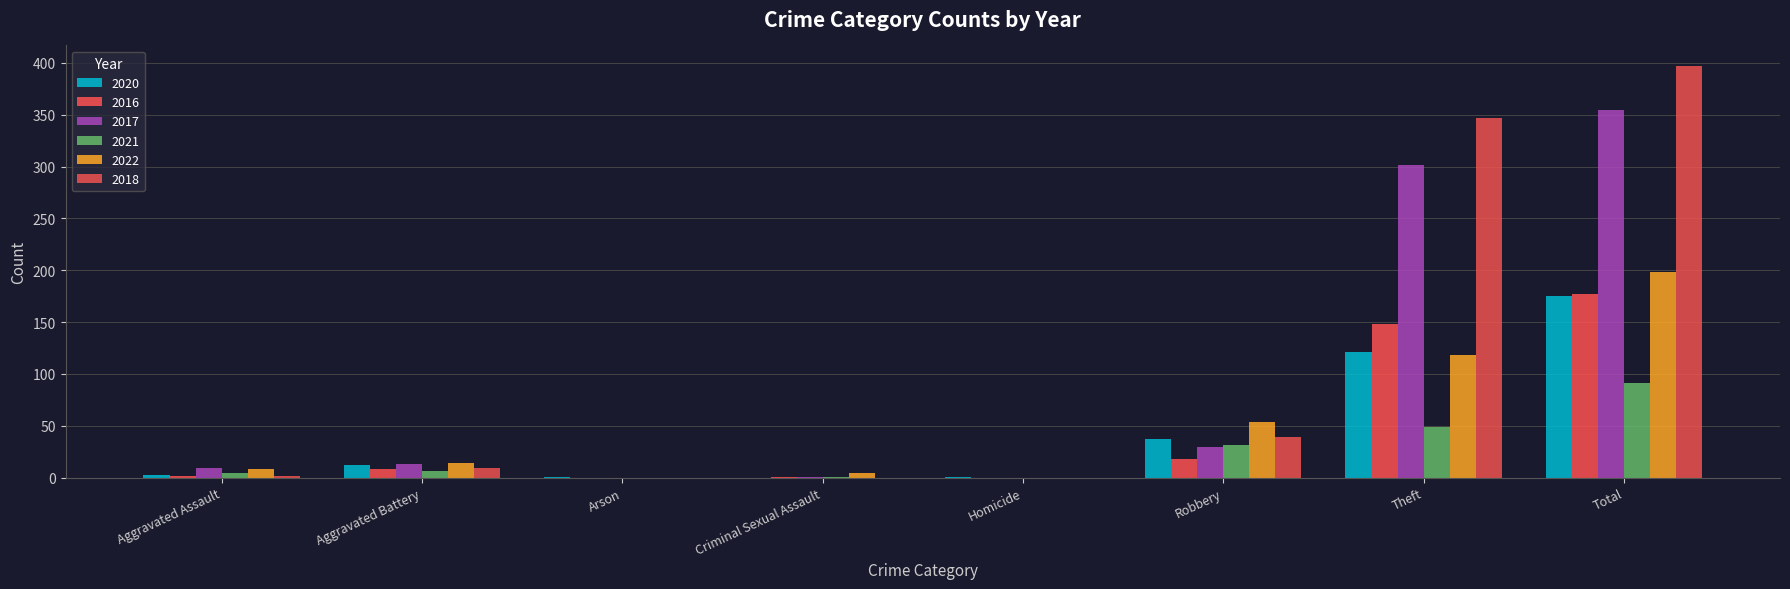

What is the spread (max minus min) of values at Arson?

1